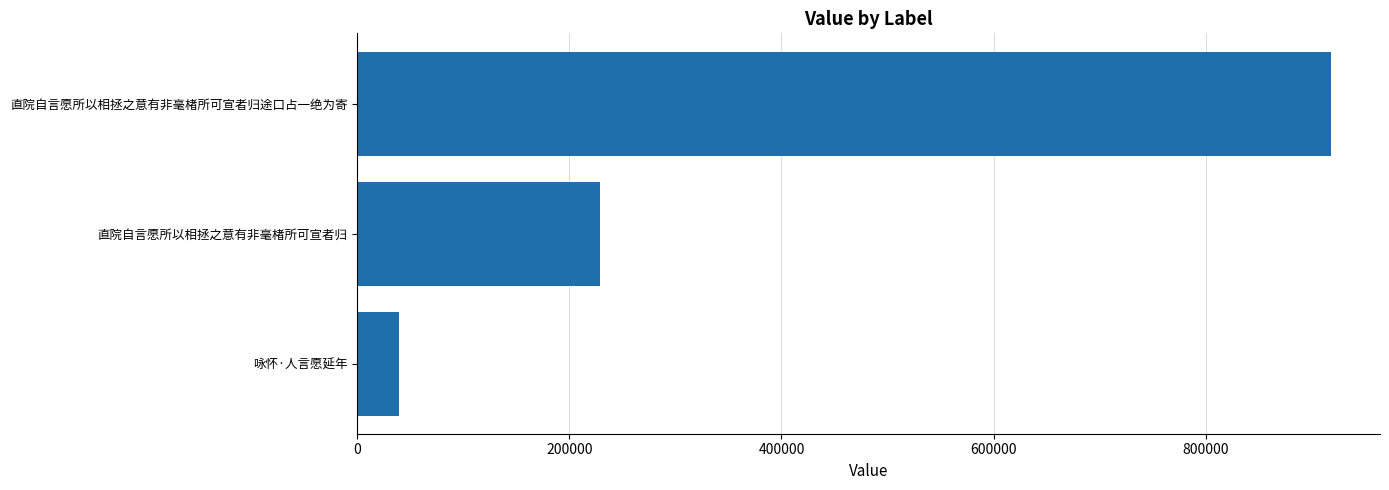

What is the minimum value shown in the chart?

39614